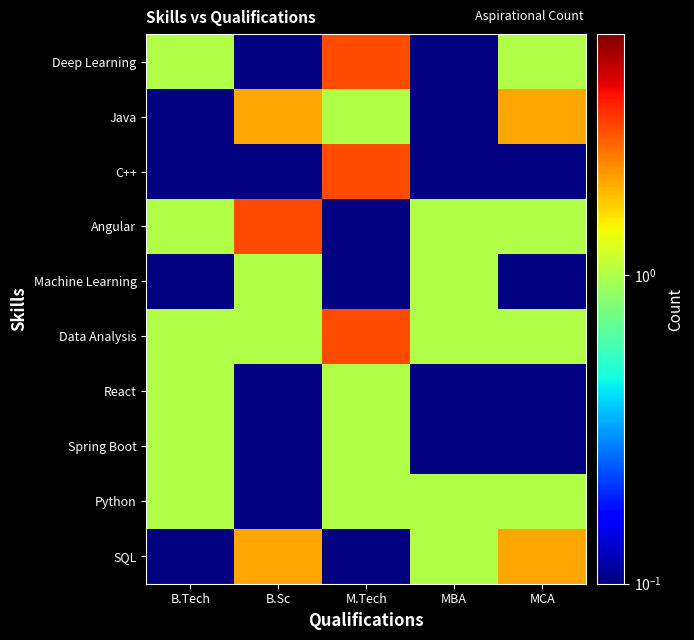

List the series in order of their peak value, lowest first.

Machine Learning, React, Spring Boot, Python, Java, SQL, Deep Learning, C++, Angular, Data Analysis